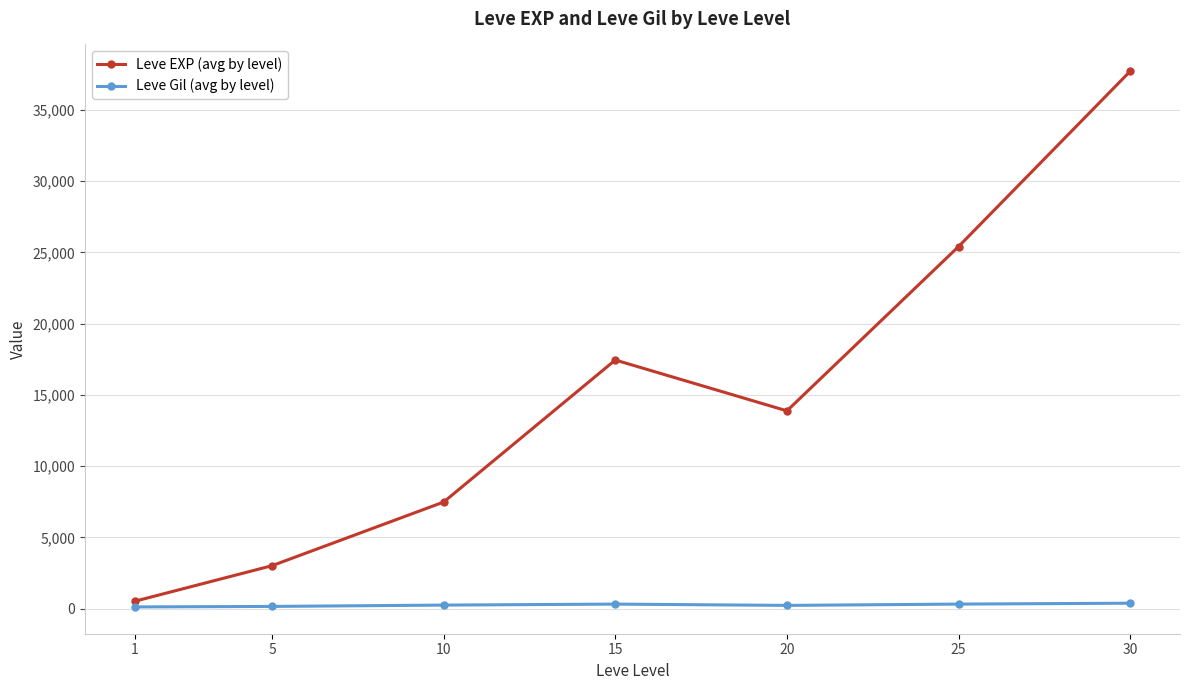

Which series has the largest range (max minus min)?

Leve EXP (avg by level)